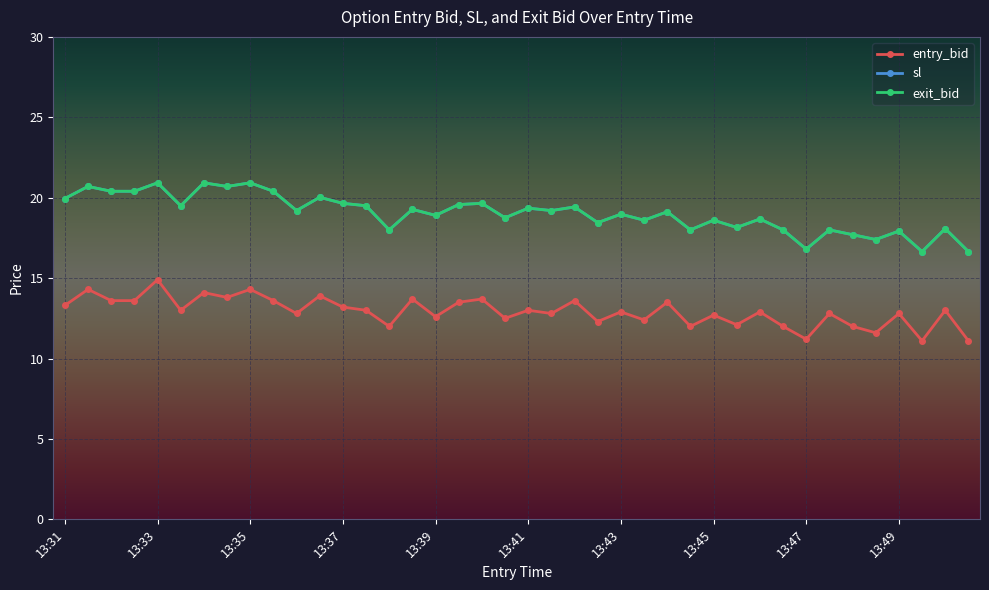

How many interior local peaks does the exit_bid series have?

16